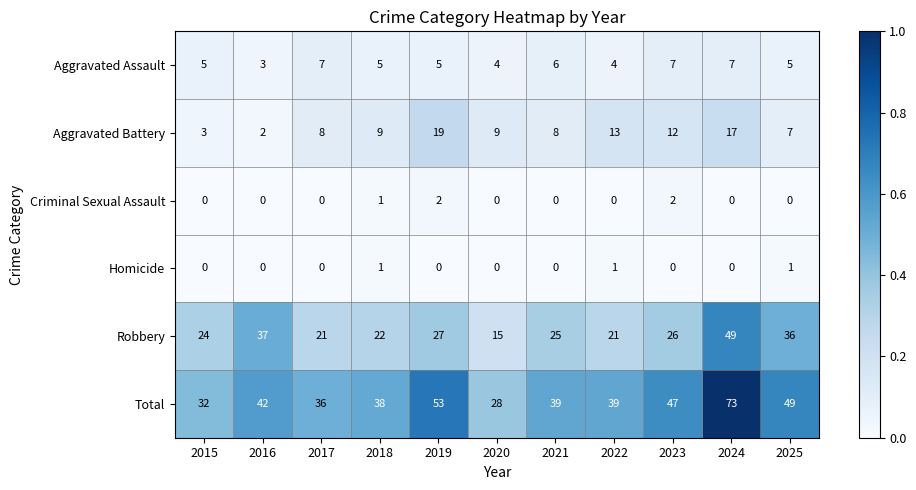

Which series has the largest range (max minus min)?

Total